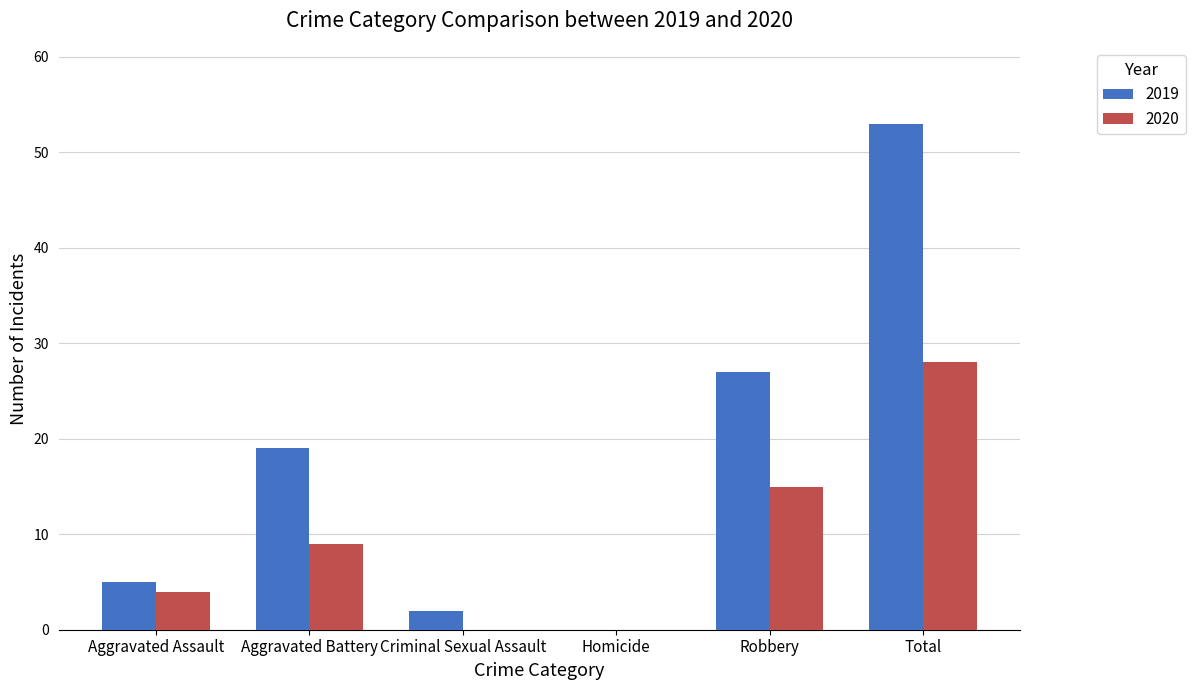

At which label does 2020 reach its peak?

Total